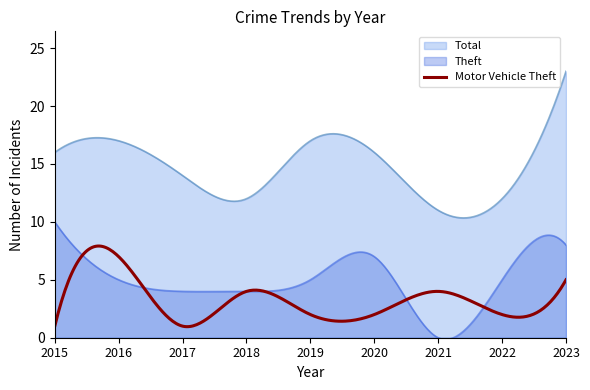

Which series has the largest total across all categories?

Total